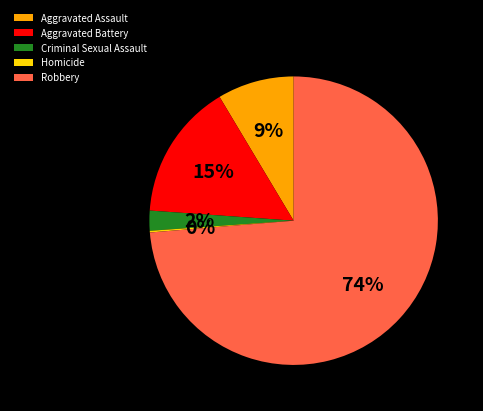

What percentage is the Aggravated Battery slice, to the nearest percent?

15%